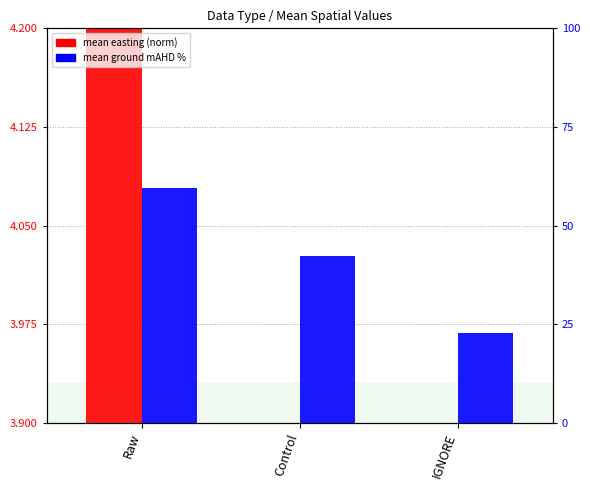

What is the greatest value displayed?

59.5